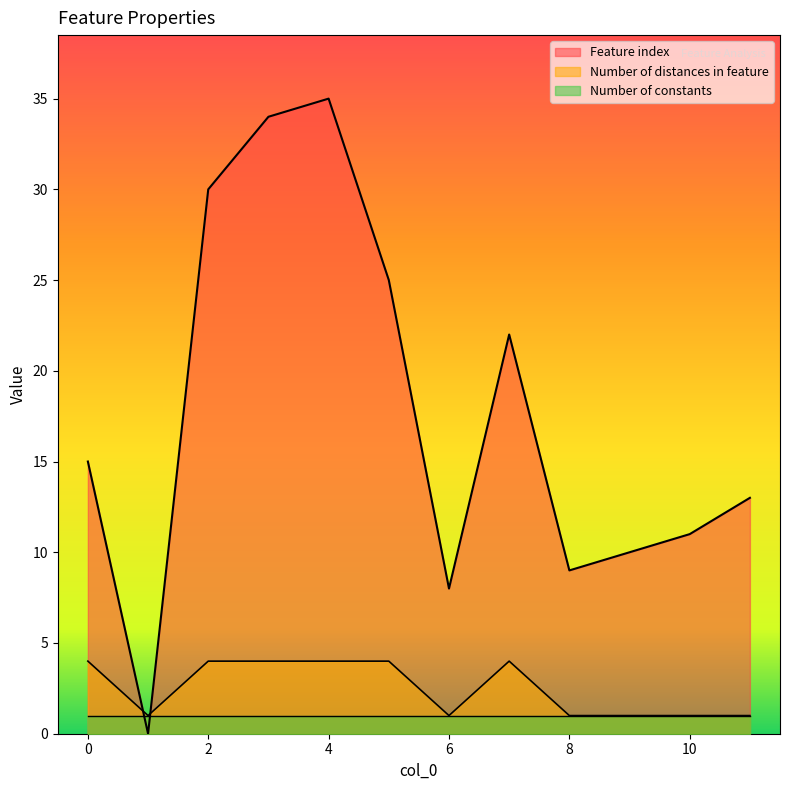

Between 1 and 7, which series saw the biggest shift?

Feature index